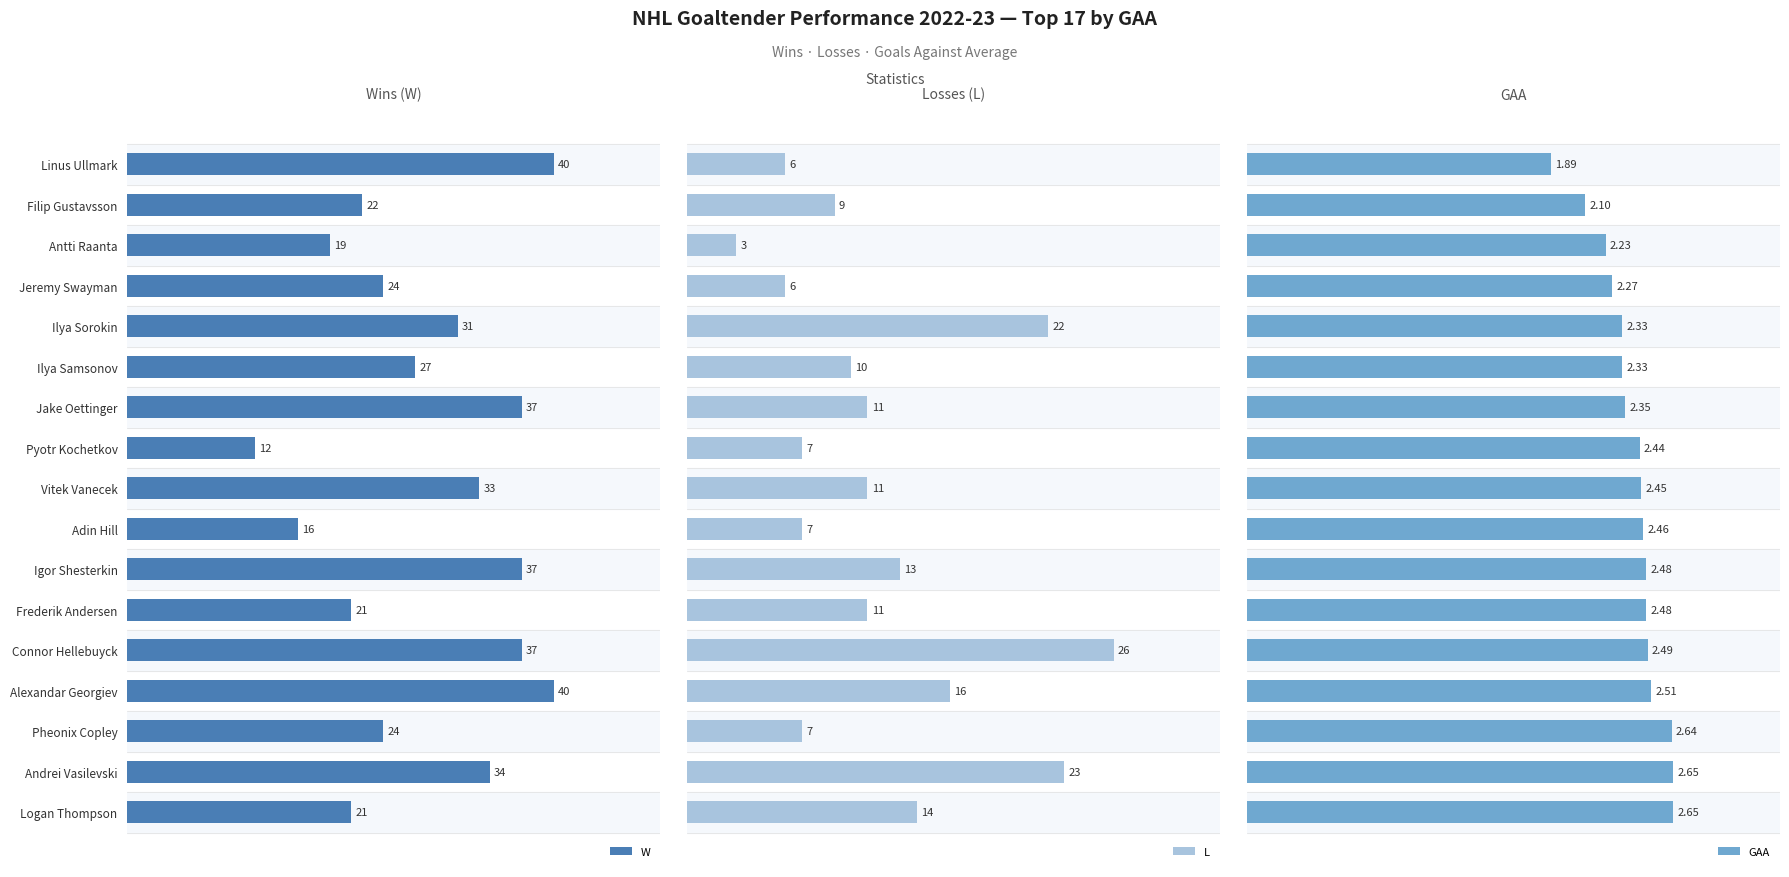

At which label does W reach its minimum?

Pyotr Kochetkov